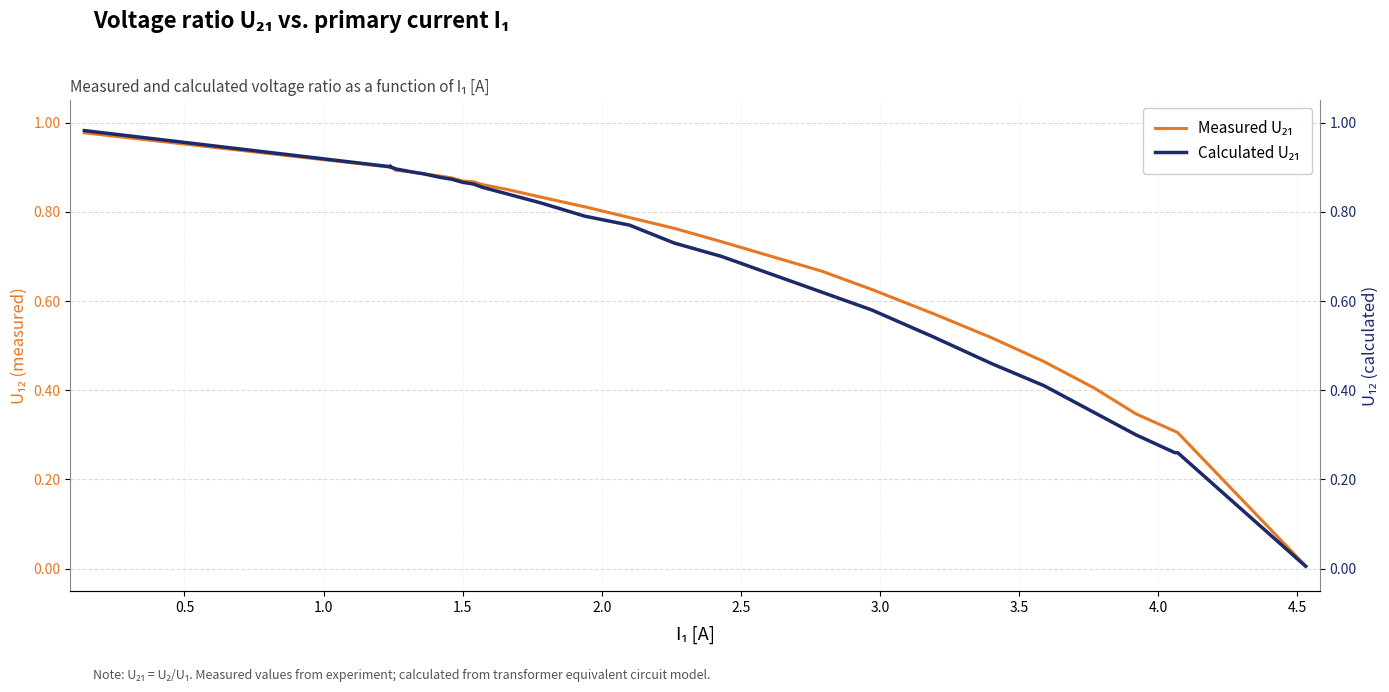

What is the average value of the Measured U₂₁ series?

0.7